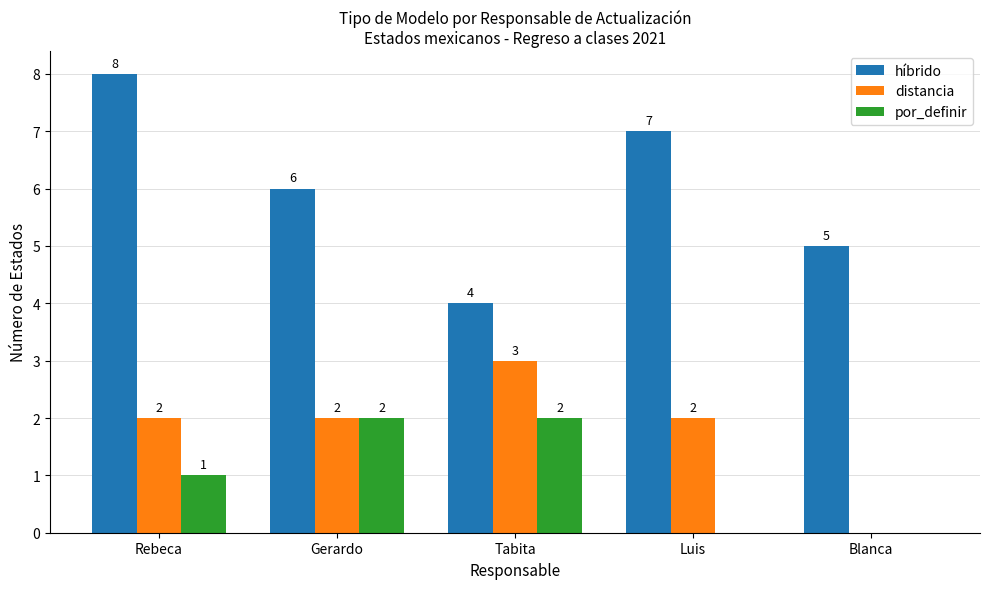

What is the total value across all series at Luis?

9